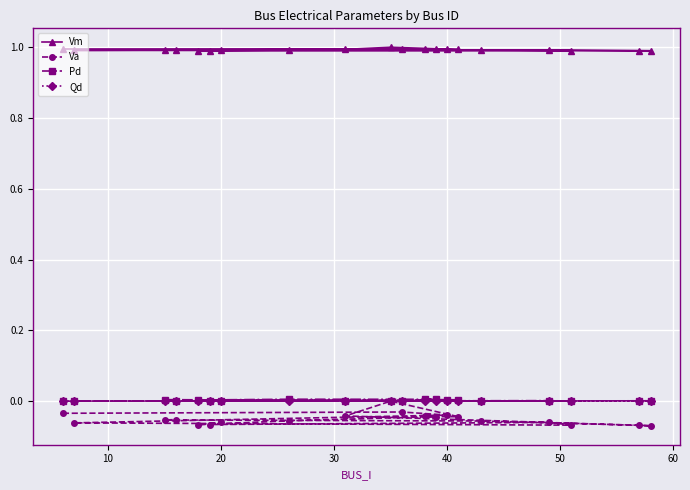

What are all the series names shown in the legend?

Vm, Va, Pd, Qd